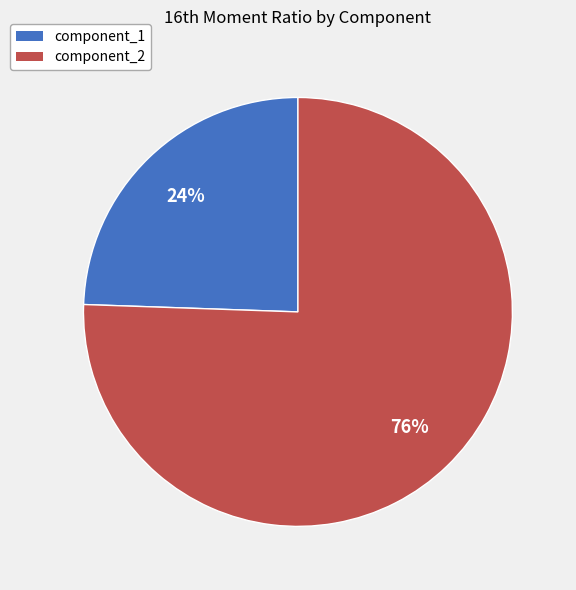

How many slices are in this pie chart?

2